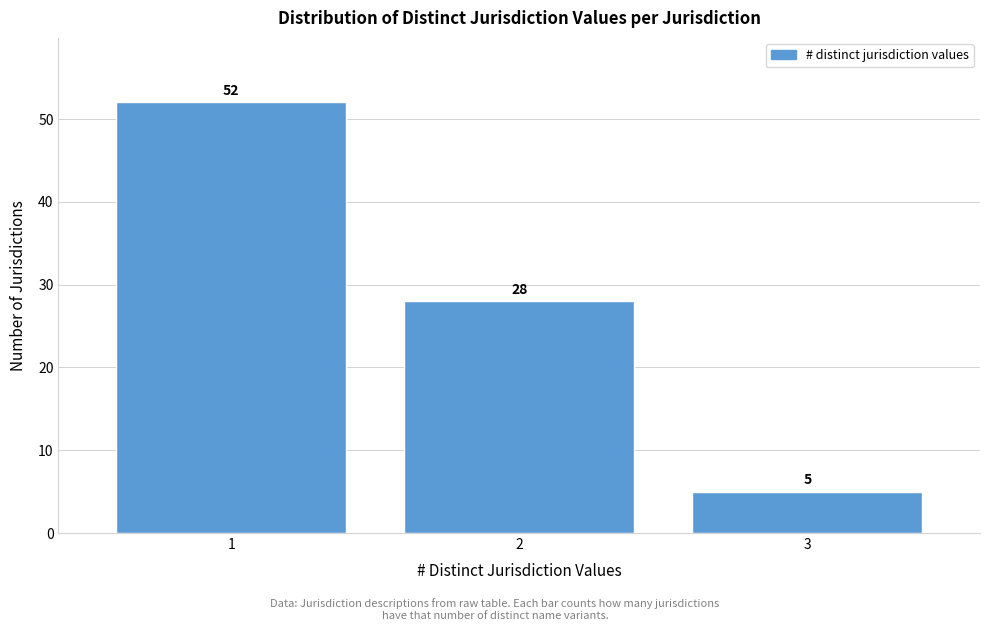

Reading left to right, what are all the values shown in this chart?

52	28	5